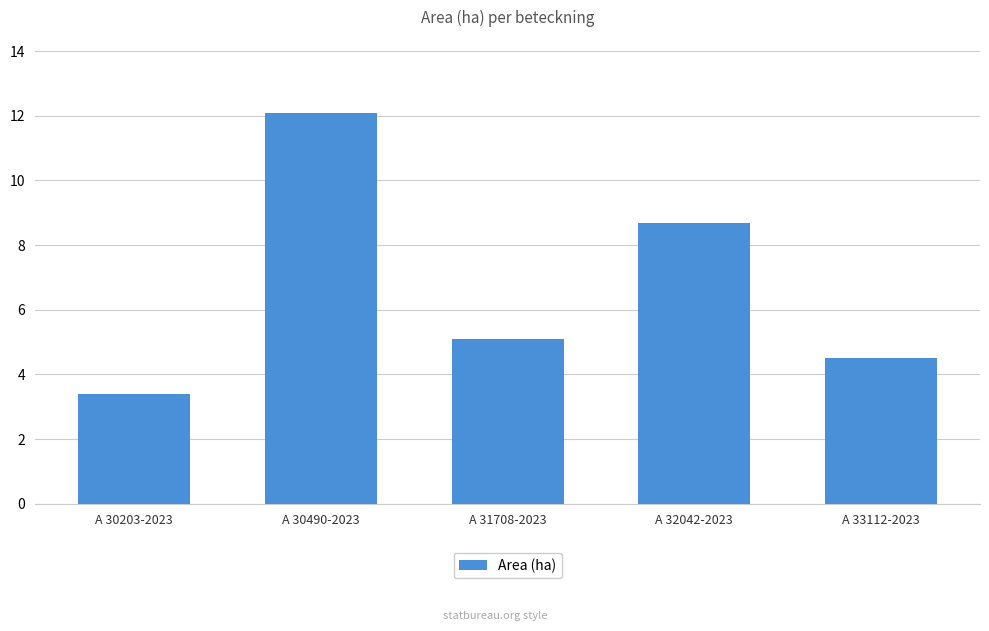

At which category does the chart reach its minimum across all series?

A 30203-2023